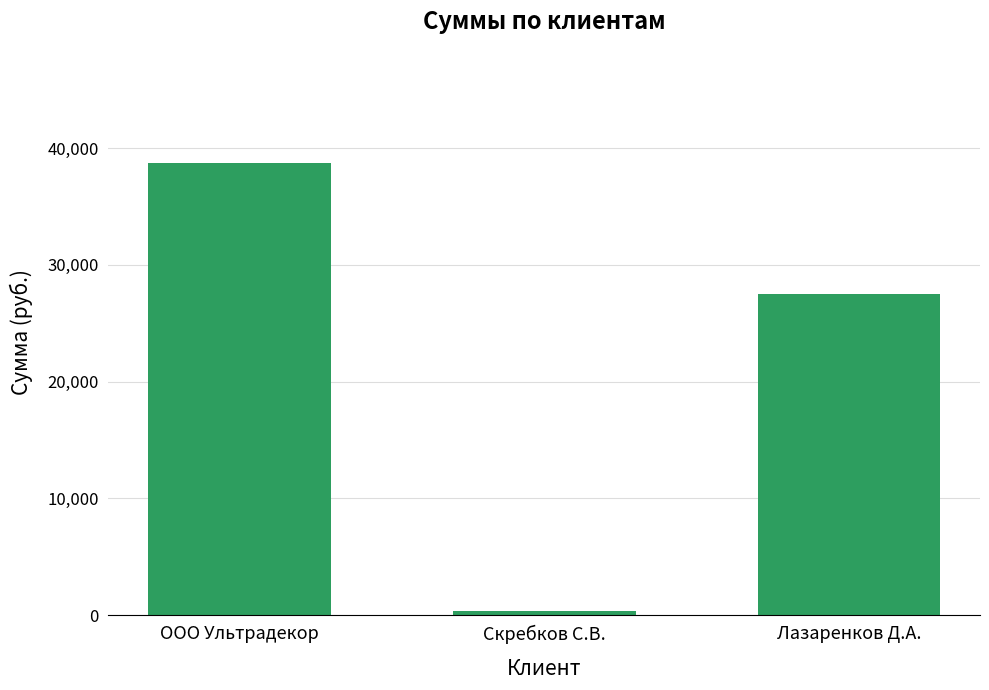

What is the greatest value displayed?

38743.2